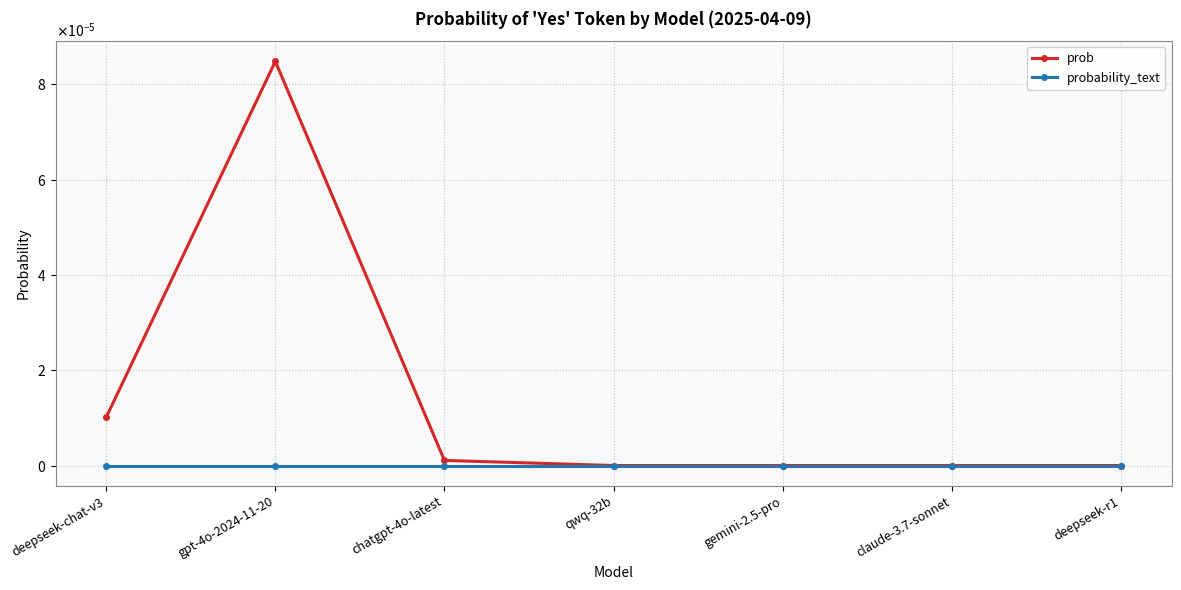

Is the value of prob at qwq-32b greater than the value of probability_text at deepseek-chat-v3?

No